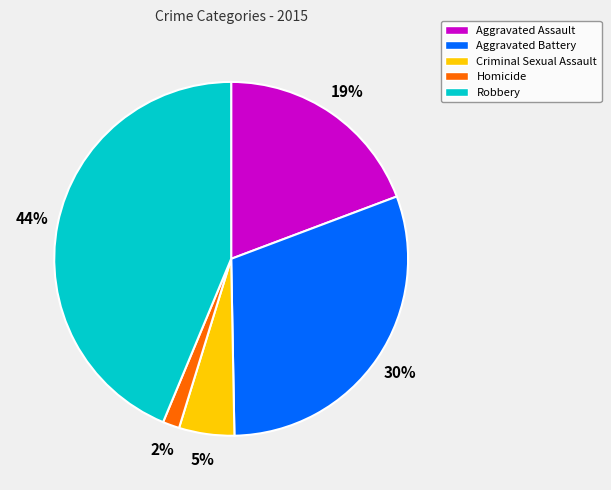

Does Criminal Sexual Assault represent more than half of the total?

No